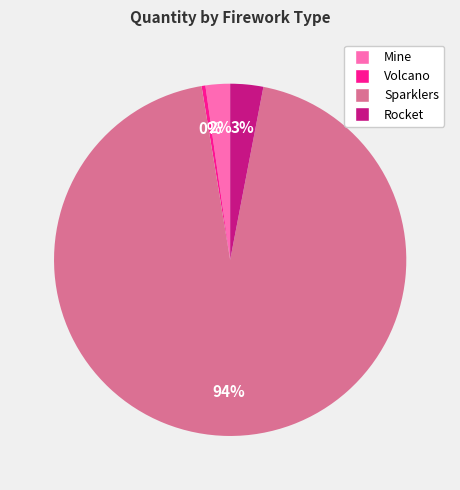

Which slice represents more than half of the pie?

Sparklers